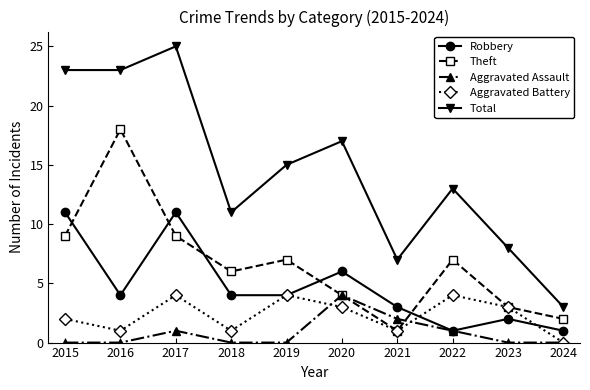

Read the Aggravated Battery value at 2018.

1